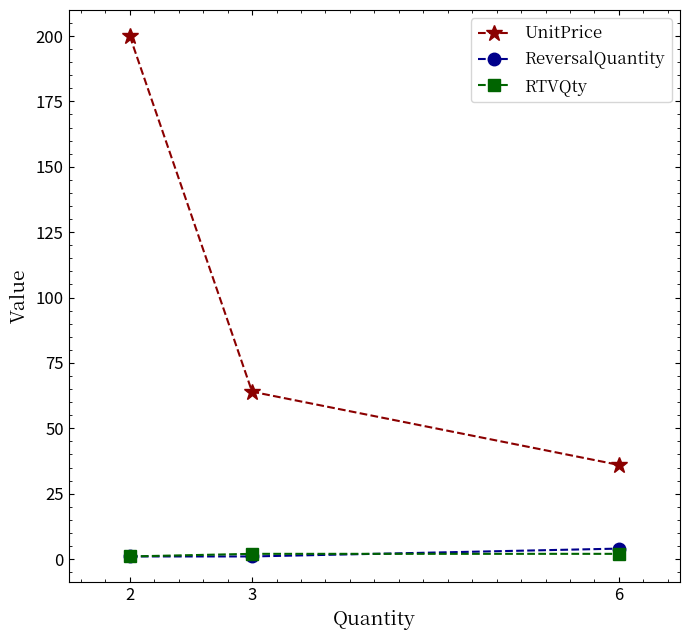

What are all the series names shown in the legend?

UnitPrice, ReversalQuantity, RTVQty